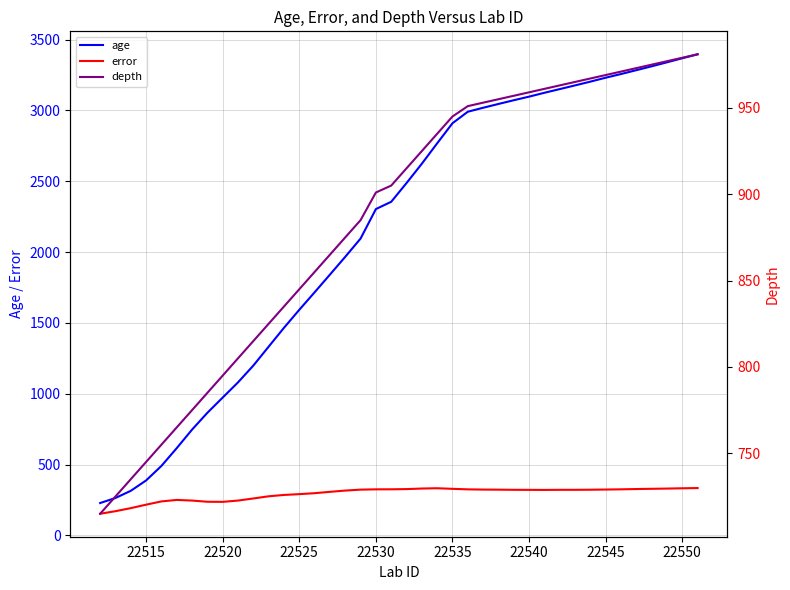

Is it true that error equals 334.4 at 22515?

False